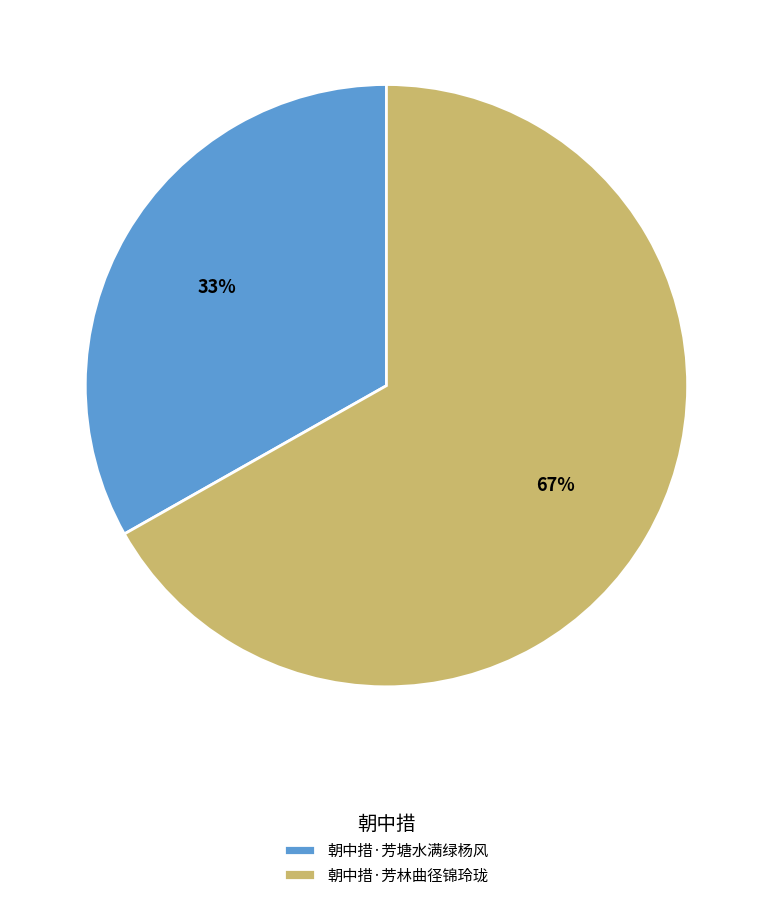

Rank the categories by value from lowest to highest.

朝中措·芳塘水满绿杨风, 朝中措·芳林曲径锦玲珑